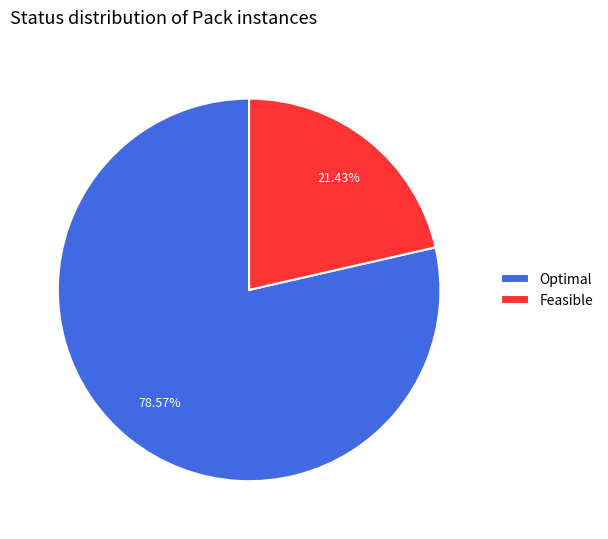

Combined, do Feasible and Optimal account for over 50%?

Yes